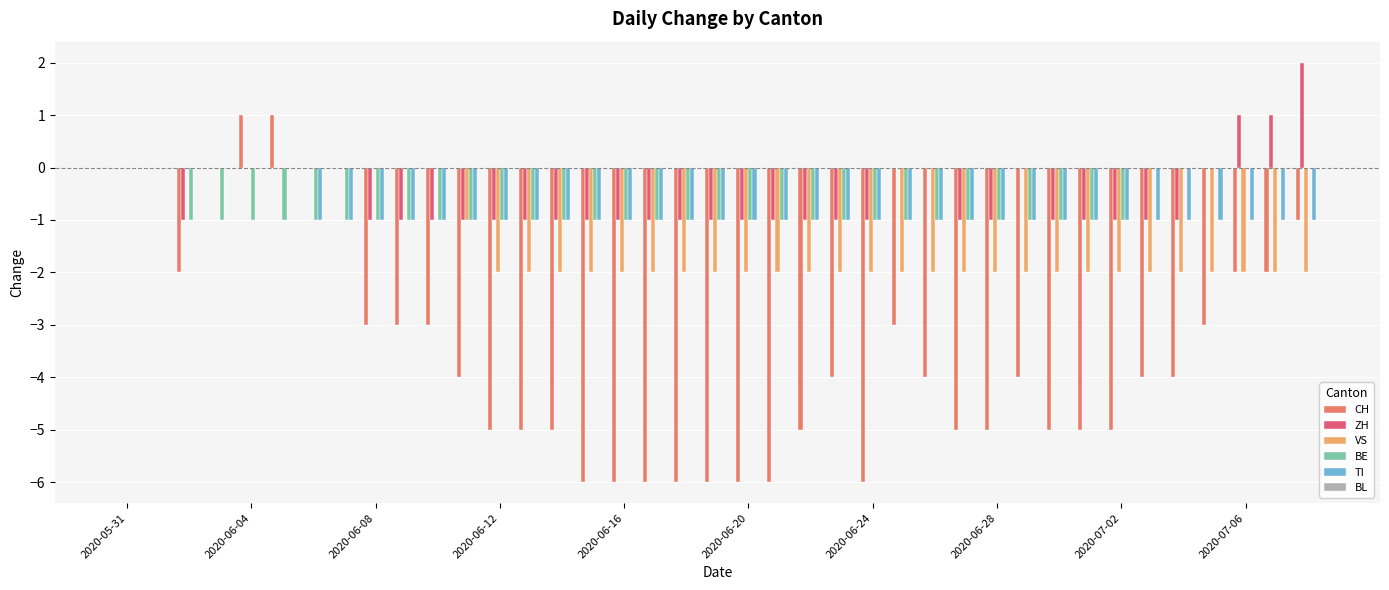

Count the number of data series in this chart.

5